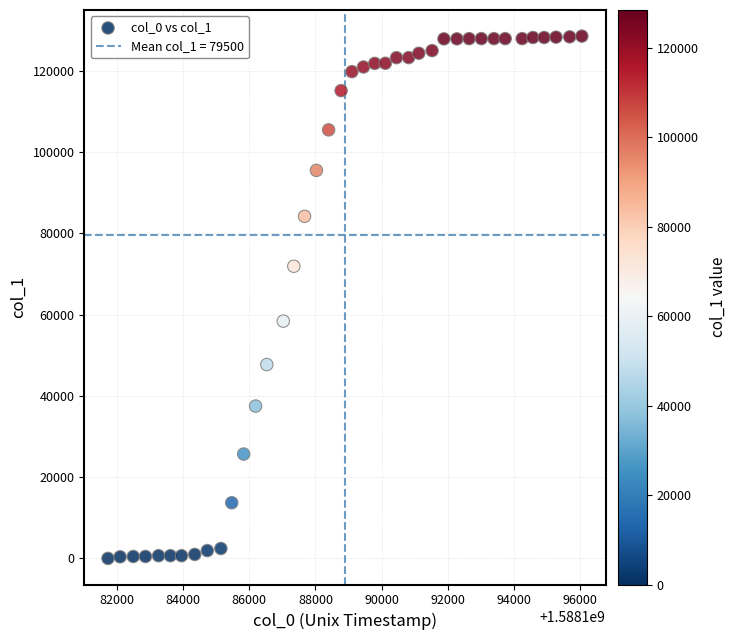

What is the range of X values (max minus min)?

14320